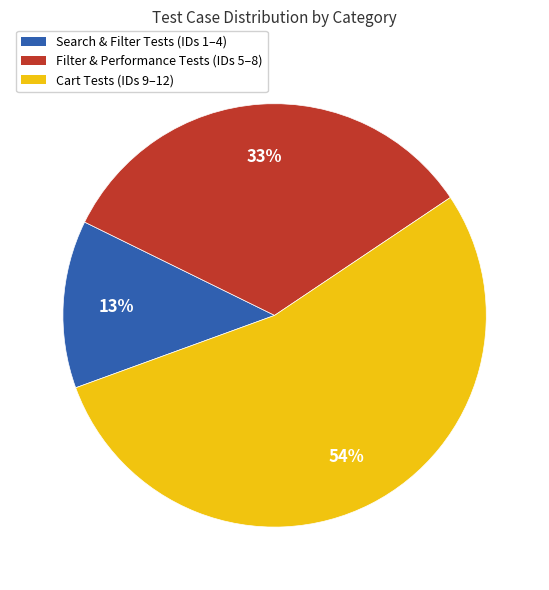

The Cart Tests (IDs 9–12) slice represents 54% of the pie. True or false?

True